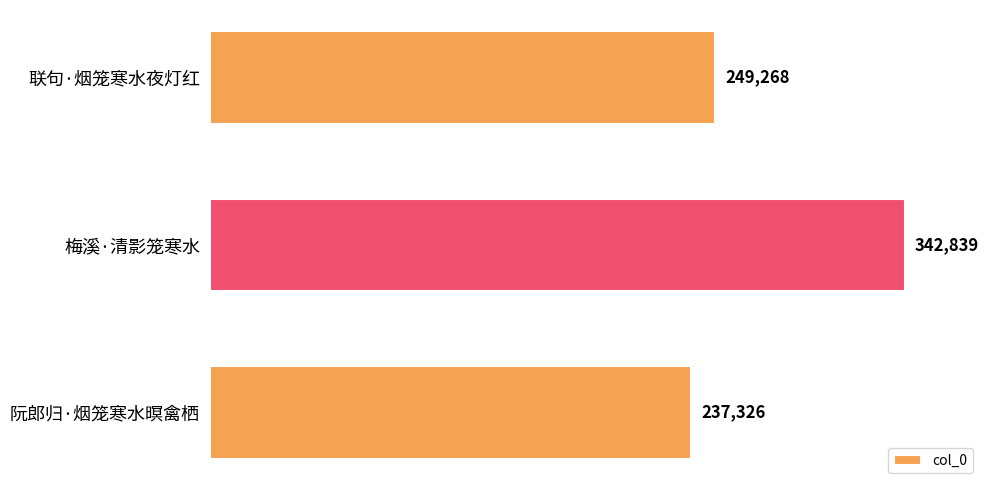

Rank the categories by value from lowest to highest.

阮郎归·烟笼寒水暝禽栖, 联句·烟笼寒水夜灯红, 梅溪·清影笼寒水